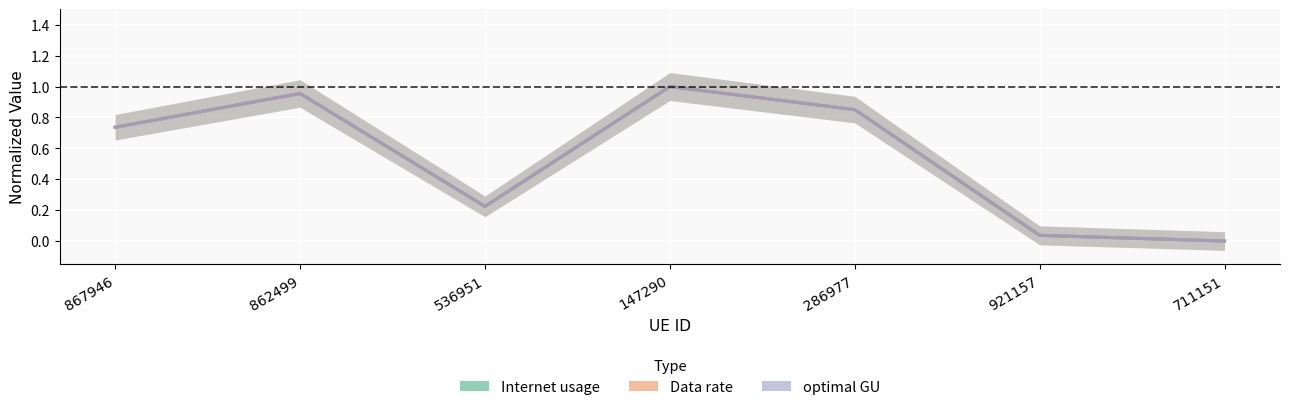

How many distinct data groups are displayed?

3